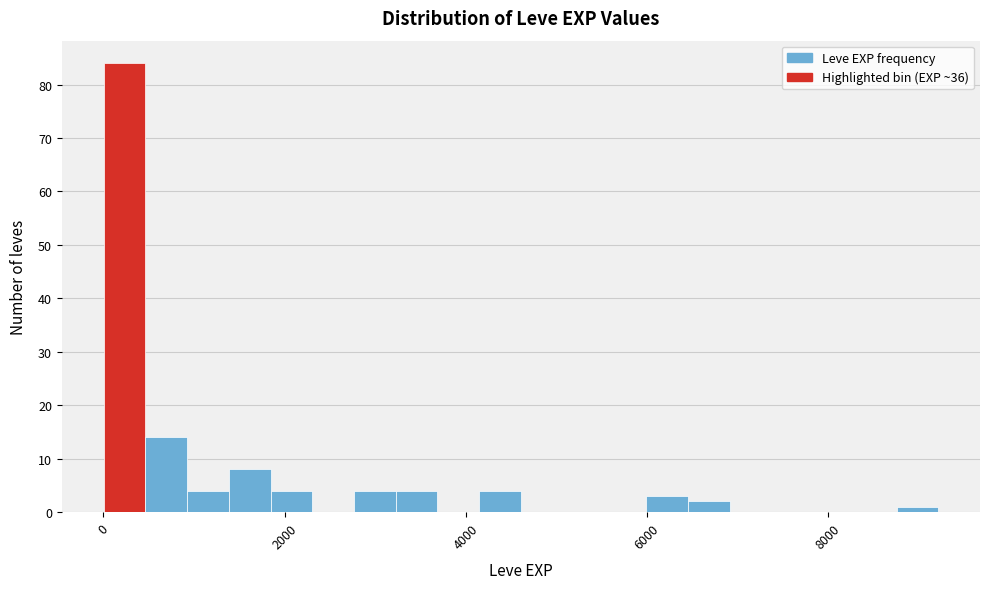

Around what value on the x-axis is the tallest bar? Give the approximate position of its centre, as read against the axis.

200